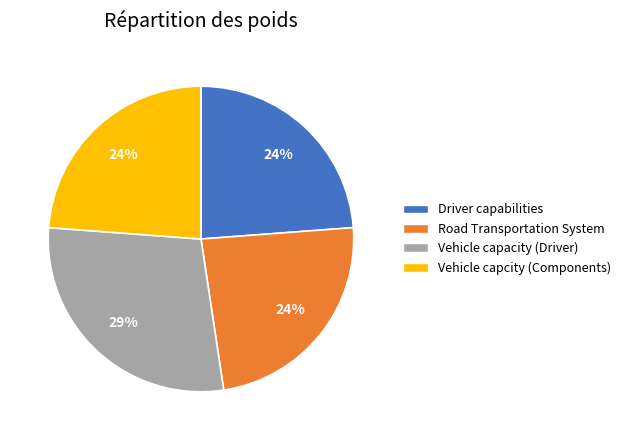

Combined, do Driver capabilities and Vehicle capcity (Components) account for over 50%?

No